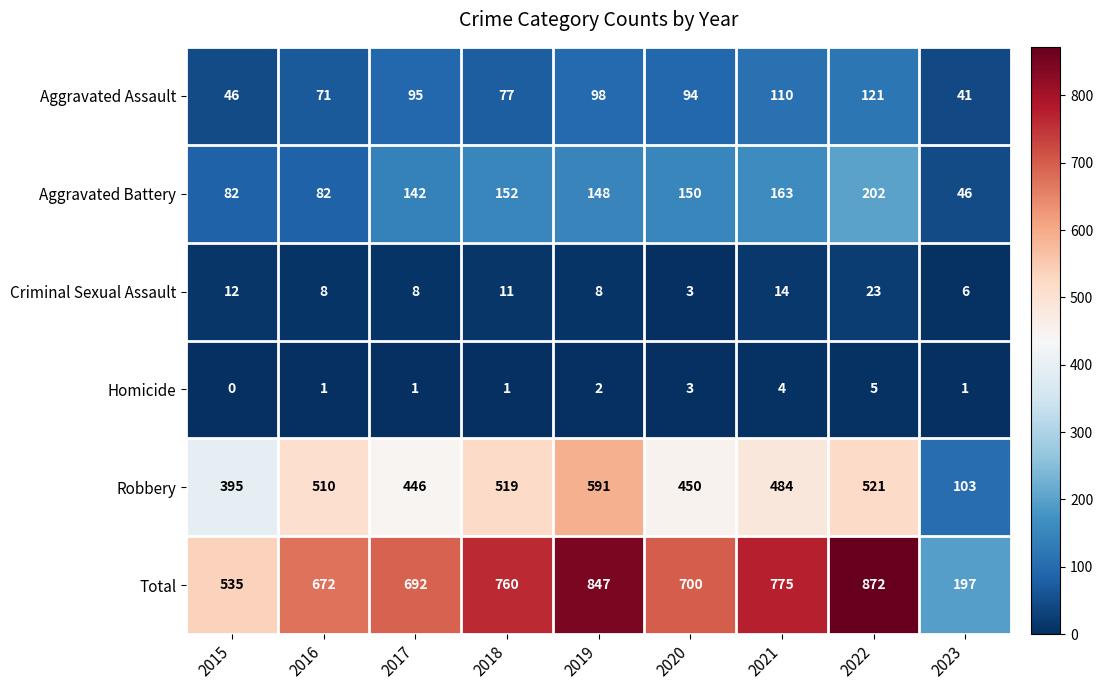

At 2017, list the series in order from smallest to largest.

Homicide, Criminal Sexual Assault, Aggravated Assault, Aggravated Battery, Robbery, Total